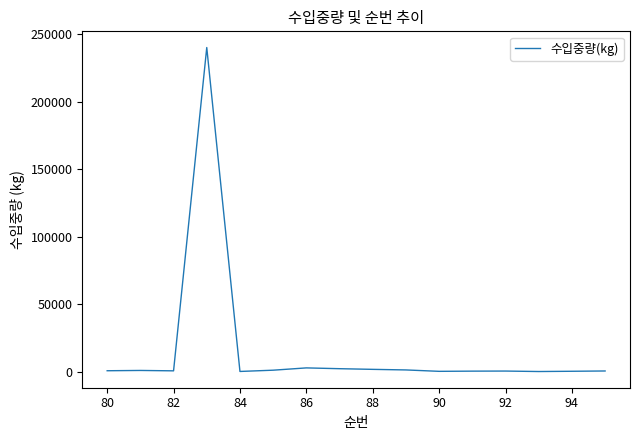

What is the greatest value displayed?

240000